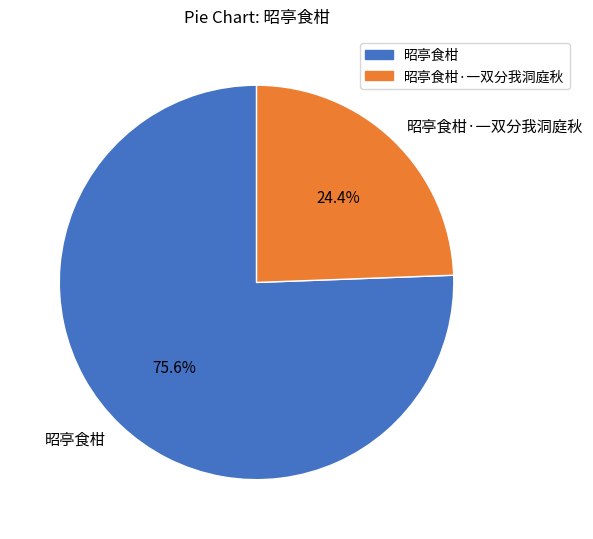

What portion of the pie excludes 昭亭食柑·一双分我洞庭秋?

75.6%